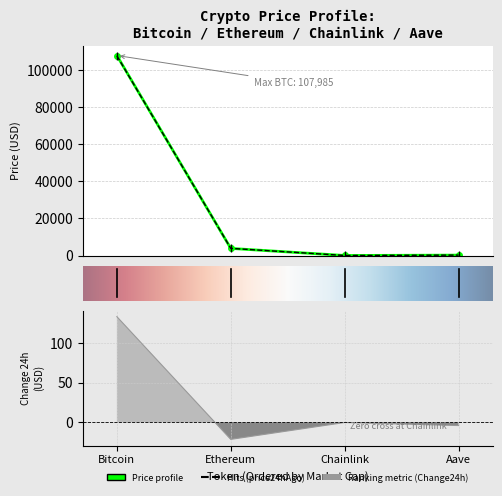

What is the minimum value shown in the chart?

-21.9